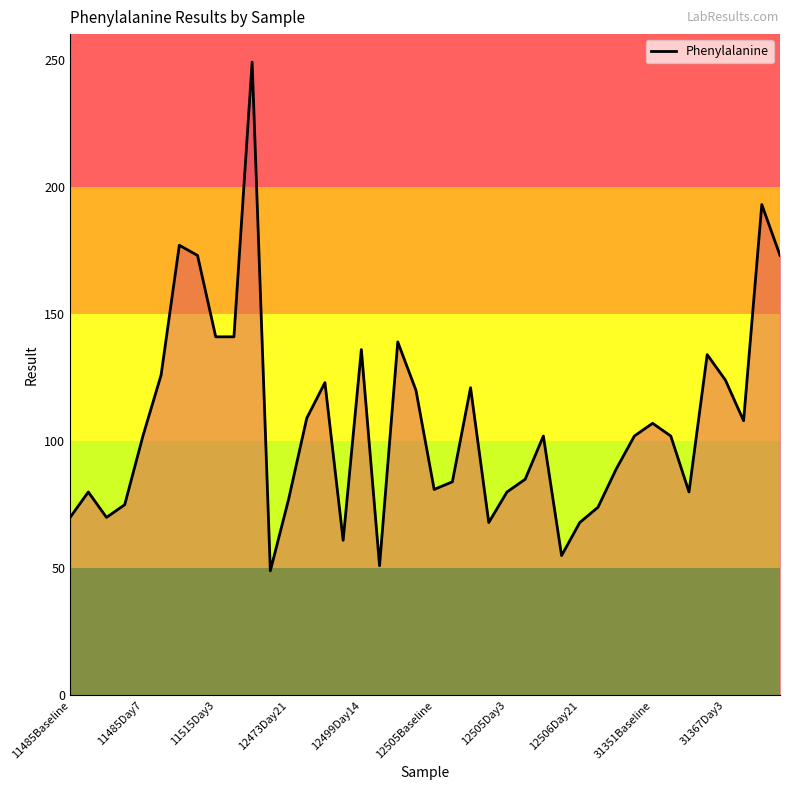

What is the maximum value shown in the chart?

249